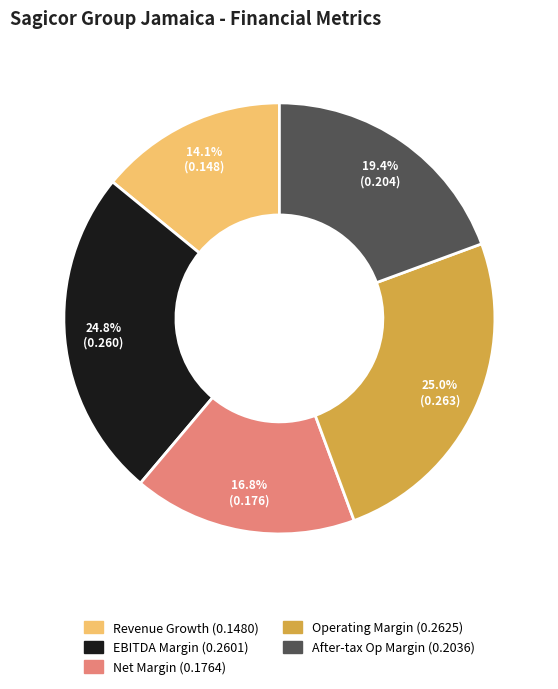

Is there any slice that represents more than half of the pie?

No